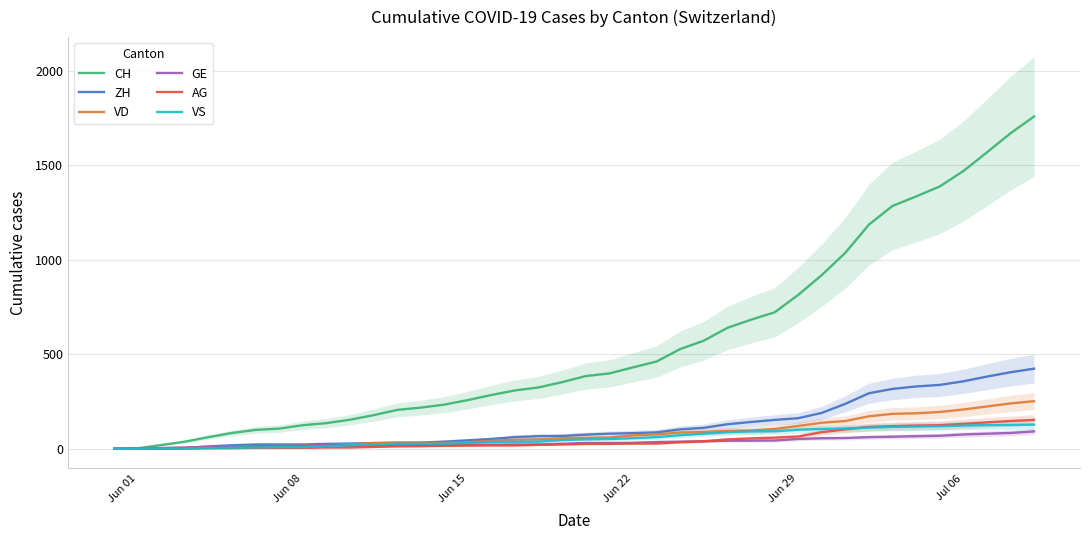

What is the maximum value for GE?

92